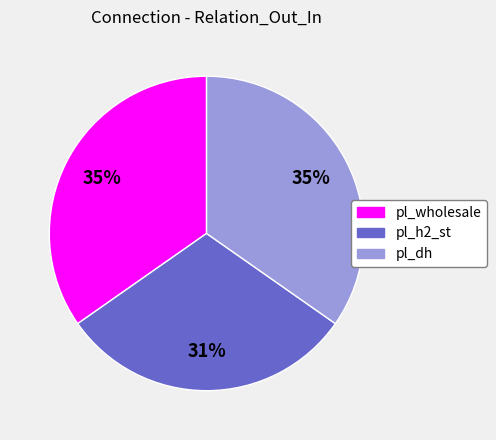

Combined, do pl_wholesale and pl_dh account for over 50%?

Yes